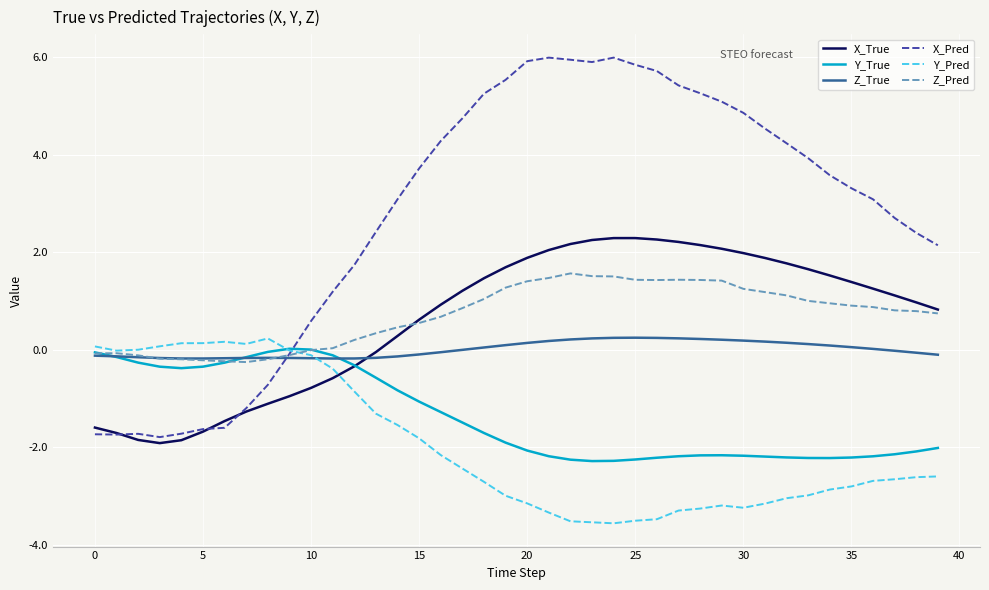

Which series has the widest spread of values?

X_Pred